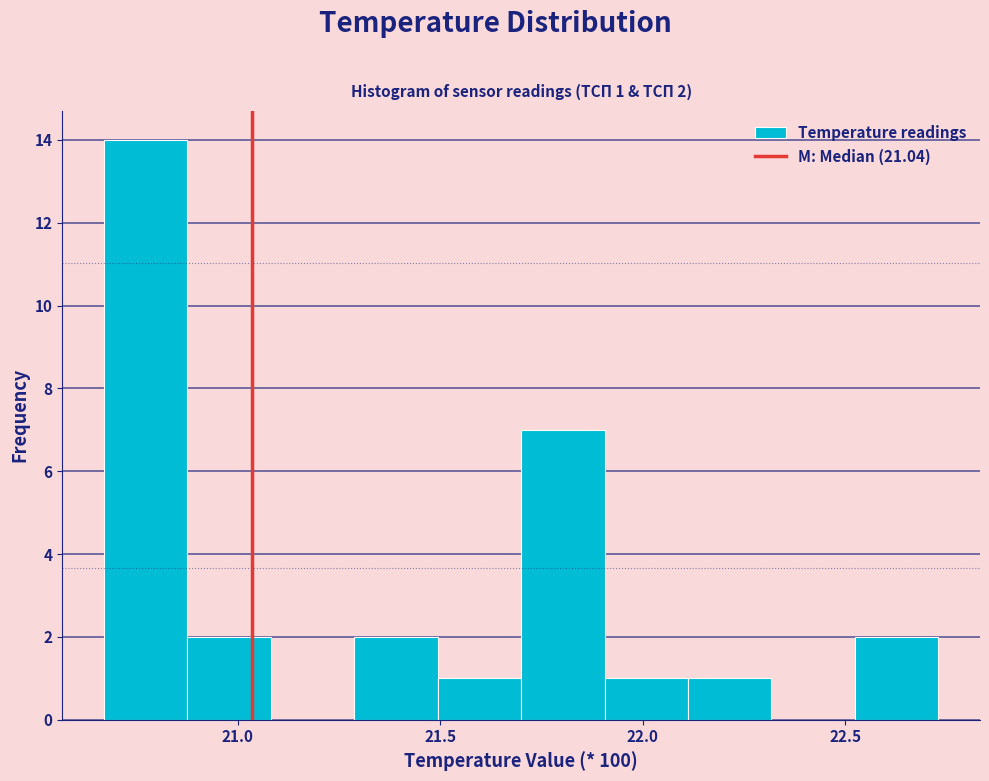

Over which range of the x-axis is the bar tallest?

20.65 to 20.90